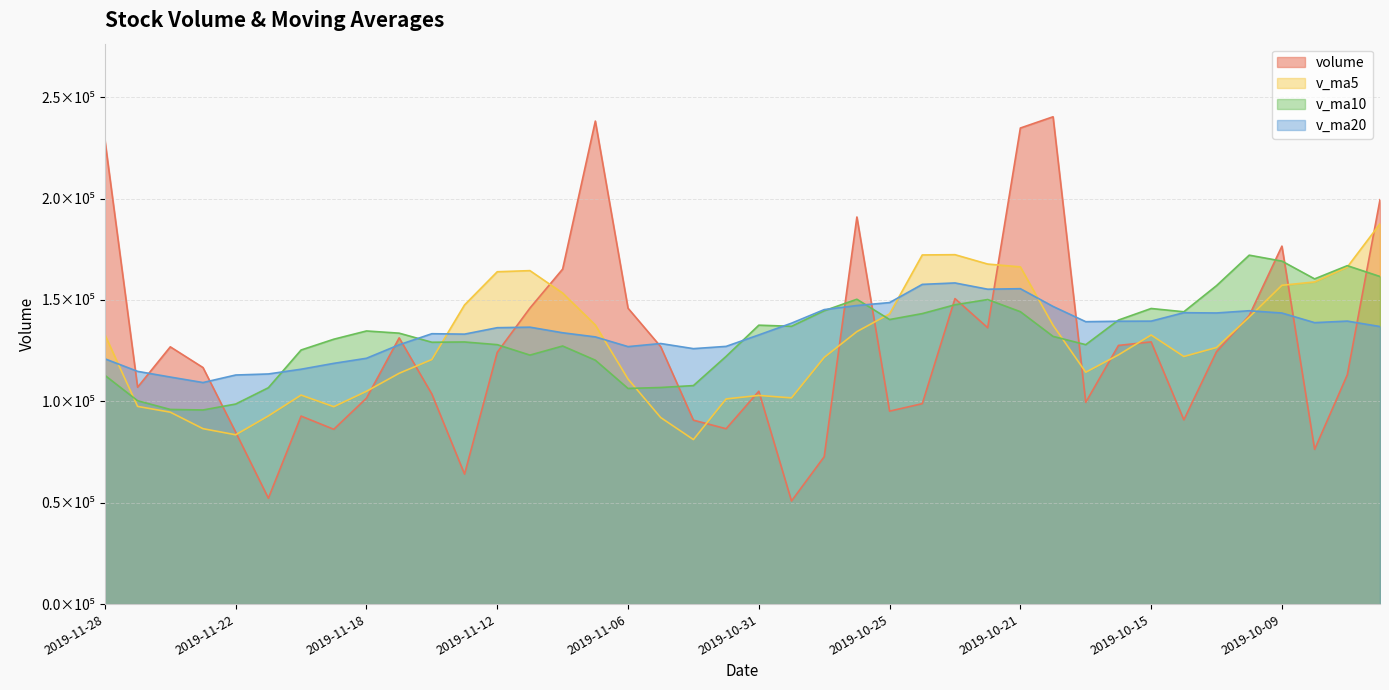

What is the minimum value shown in the chart?

50867.7